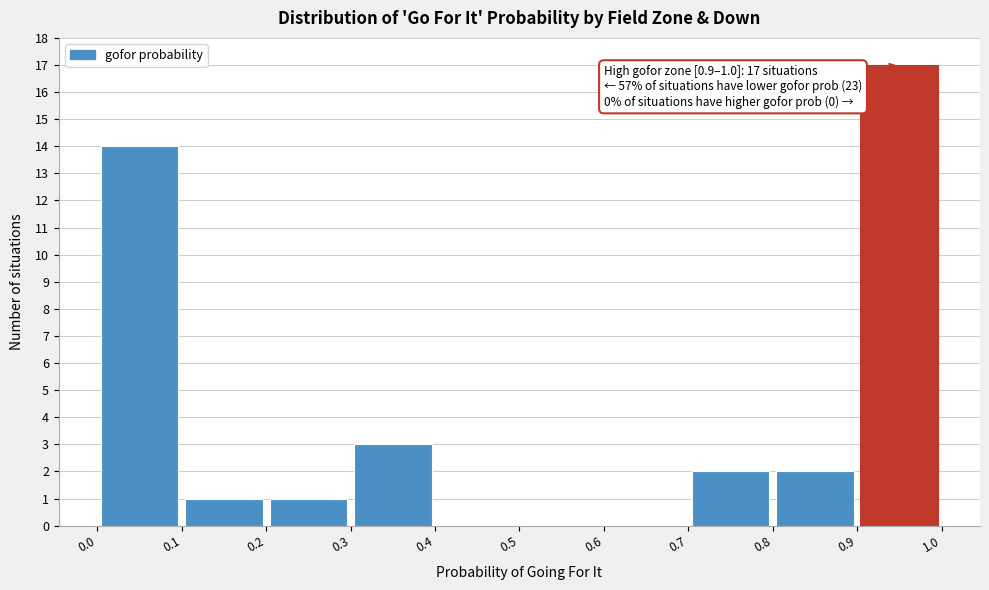

Over which range of the x-axis is the bar tallest?

0.9 to 1.0